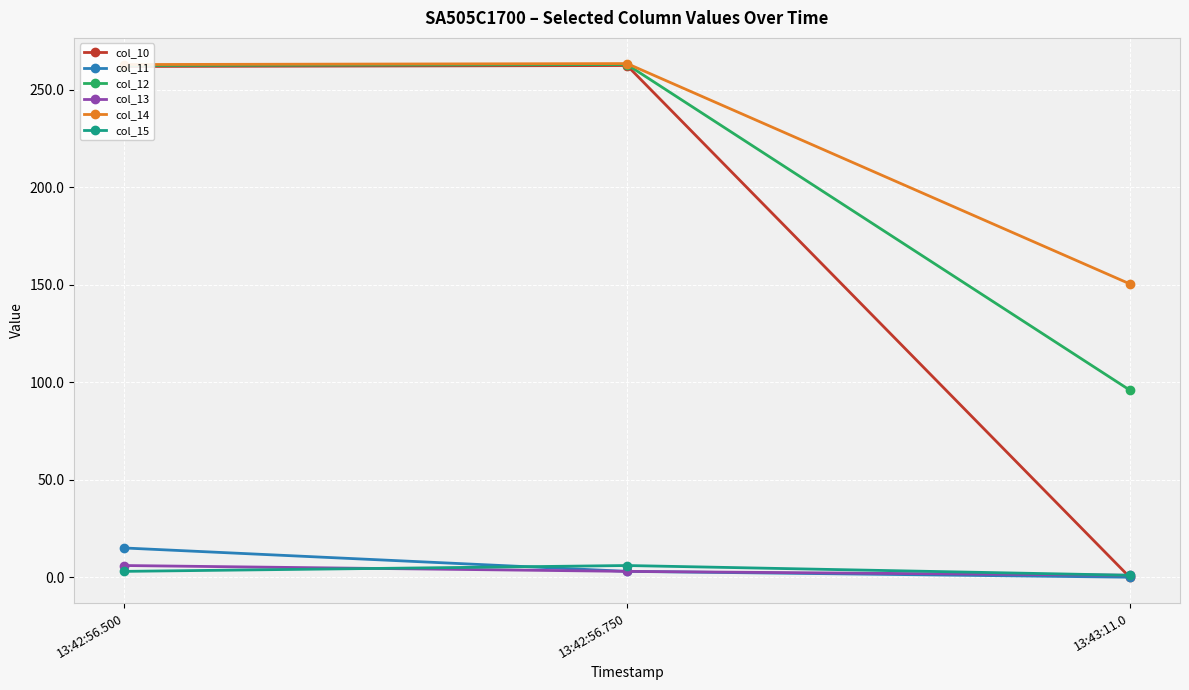

Is it true that col_13 equals 6.0 at 13:42:56.500?

True